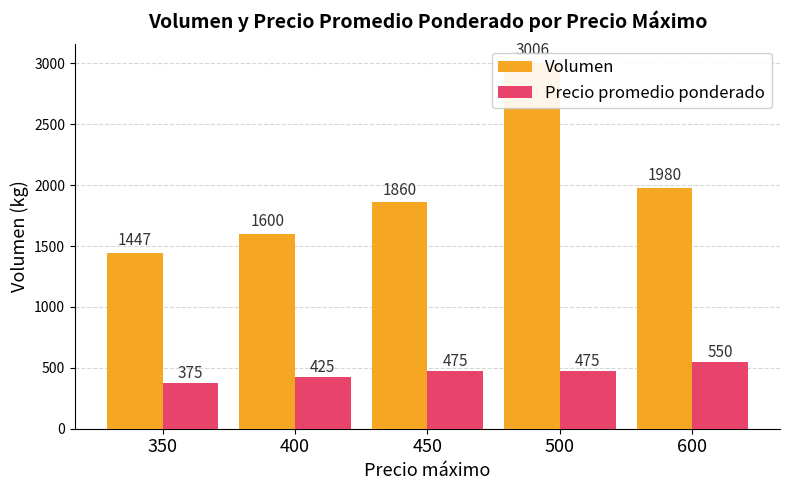

Reading left to right, what are all the values shown in this chart?

Volumen: 350=1447	400=1600	450=1860	500=3006	600=1980
Precio promedio ponderado: 350=375	400=425	450=475	500=475	600=550